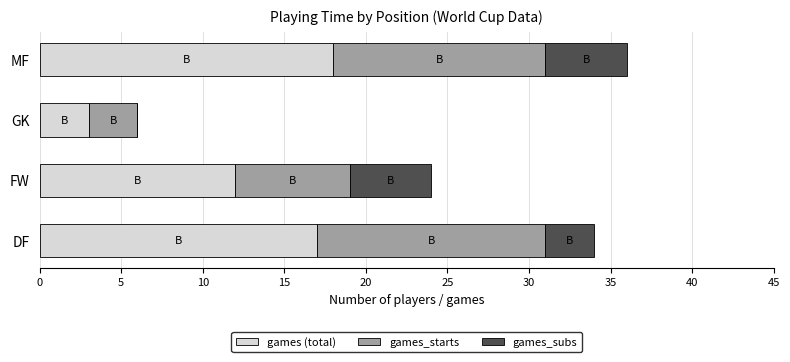

What is the total value across all series at FW?

24